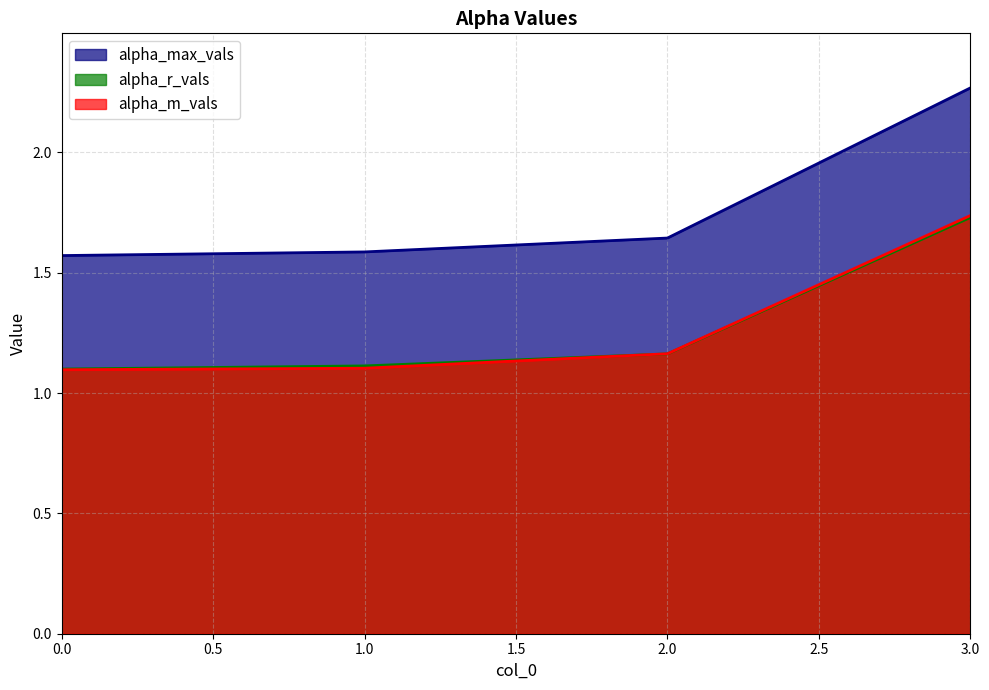

What is the total value across all series at 3?

5.7